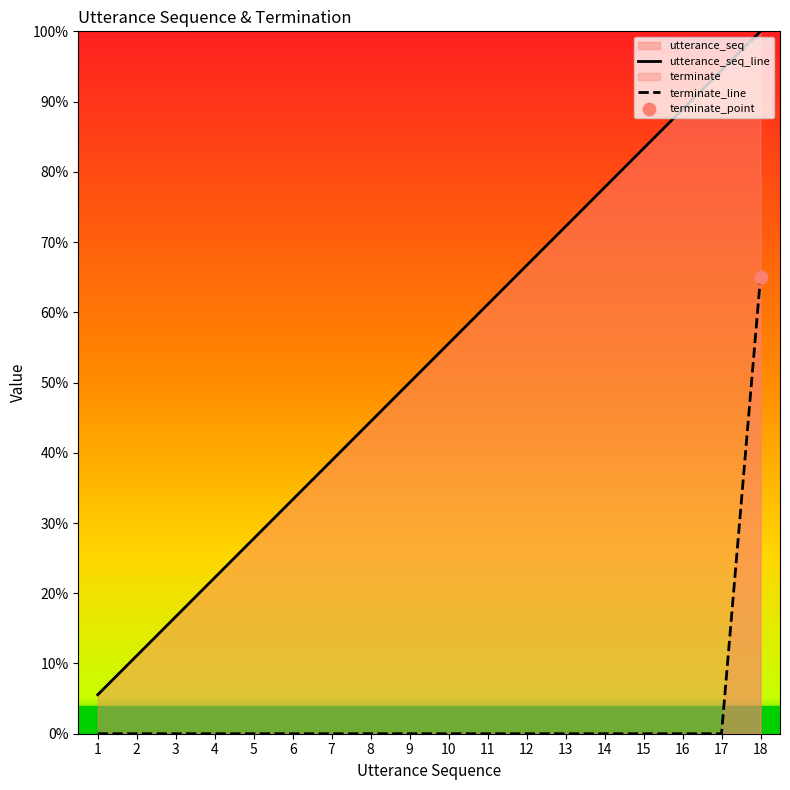

At how many categories does at least one series exceed 0?

18